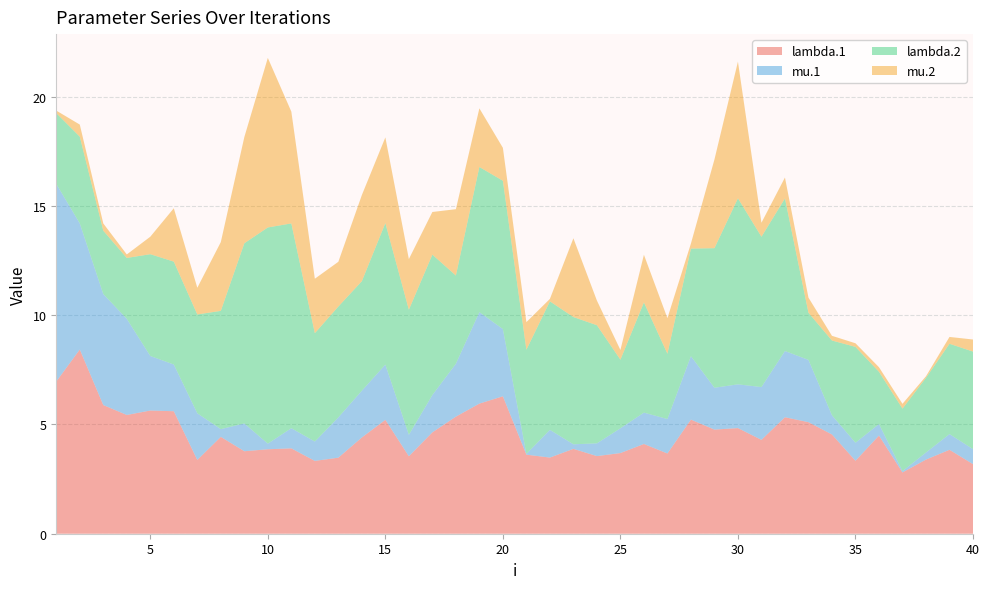

Reading left to right, extract all data points from this chart.

lambda.1: 1=7.0	2=8.4	3=5.9	4=5.4	5=5.6	6=5.6	7=3.4	8=4.4	9=3.8	10=3.9	11=3.9	12=3.3	13=3.5	14=4.4	15=5.2	16=3.5	17=4.6	18=5.4	19=6.0	20=6.3	21=3.6	22=3.5	23=3.9	24=3.6	25=3.7	26=4.1	27=3.7	28=5.2	29=4.8	30=4.8	31=4.3	32=5.3	33=5.1	34=4.5	35=3.3	36=4.5	37=2.8	38=3.4	39=3.8	40=3.2
mu.1: 1=9.0	2=5.8	3=5.1	4=4.4	5=2.5	6=2.1	7=2.1	8=0.4	9=1.3	10=0.3	11=0.9	12=0.9	13=1.8	14=2.1	15=2.5	16=1.0	17=1.7	18=2.4	19=4.2	20=3.1	21=0.0	22=1.3	23=0.2	24=0.6	25=1.1	26=1.4	27=1.6	28=2.9	29=1.9	30=2.0	31=2.4	32=3.0	33=2.9	34=0.9	35=0.8	36=0.5	37=0.1	38=0.3	39=0.7	40=0.7
lambda.2: 1=3.2	2=4.0	3=2.9	4=2.8	5=4.7	6=4.7	7=4.5	8=5.4	9=8.2	10=9.9	11=9.4	12=5.0	13=5.1	14=5.0	15=6.5	16=5.7	17=6.4	18=4.0	19=6.6	20=6.8	21=4.8	22=5.9	23=5.8	24=5.4	25=3.1	26=5.0	27=3.0	28=4.9	29=6.4	30=8.5	31=6.9	32=7.0	33=2.2	34=3.4	35=4.4	36=2.4	37=2.9	38=3.4	39=4.1	40=4.5
mu.2: 1=0.1	2=0.6	3=0.3	4=0.2	5=0.8	6=2.4	7=1.2	8=3.1	9=4.9	10=7.8	11=5.1	12=2.5	13=2.0	14=3.9	15=3.9	16=2.3	17=2.0	18=3.0	19=2.7	20=1.5	21=1.3	22=0.1	23=3.6	24=1.1	25=0.4	26=2.2	27=1.6	28=0.2	29=4.1	30=6.3	31=0.6	32=1.0	33=0.7	34=0.2	35=0.2	36=0.2	37=0.2	38=0.1	39=0.3	40=0.6